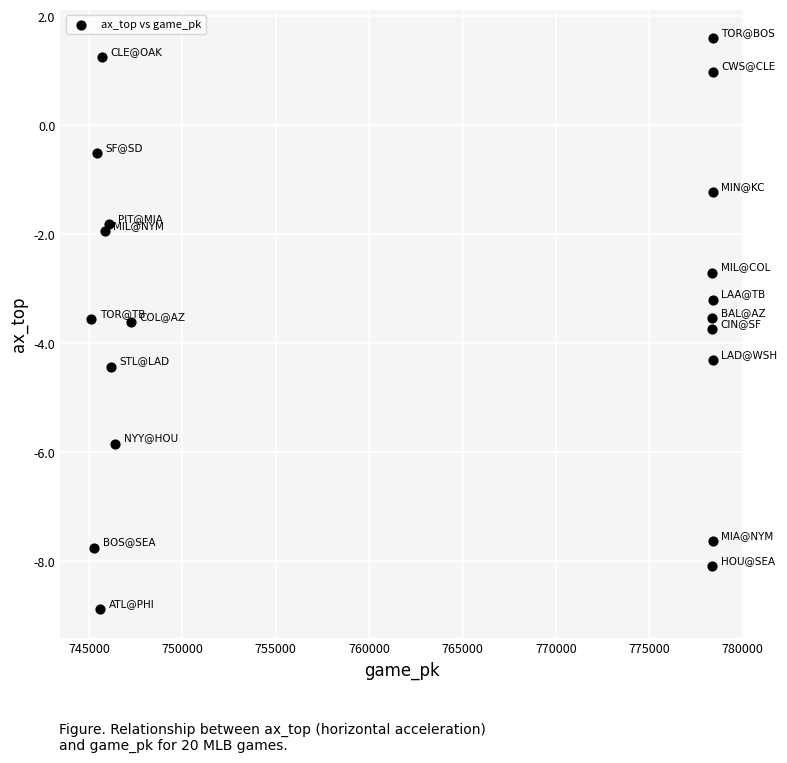

What is the range of Y values (max minus min)?

10.5